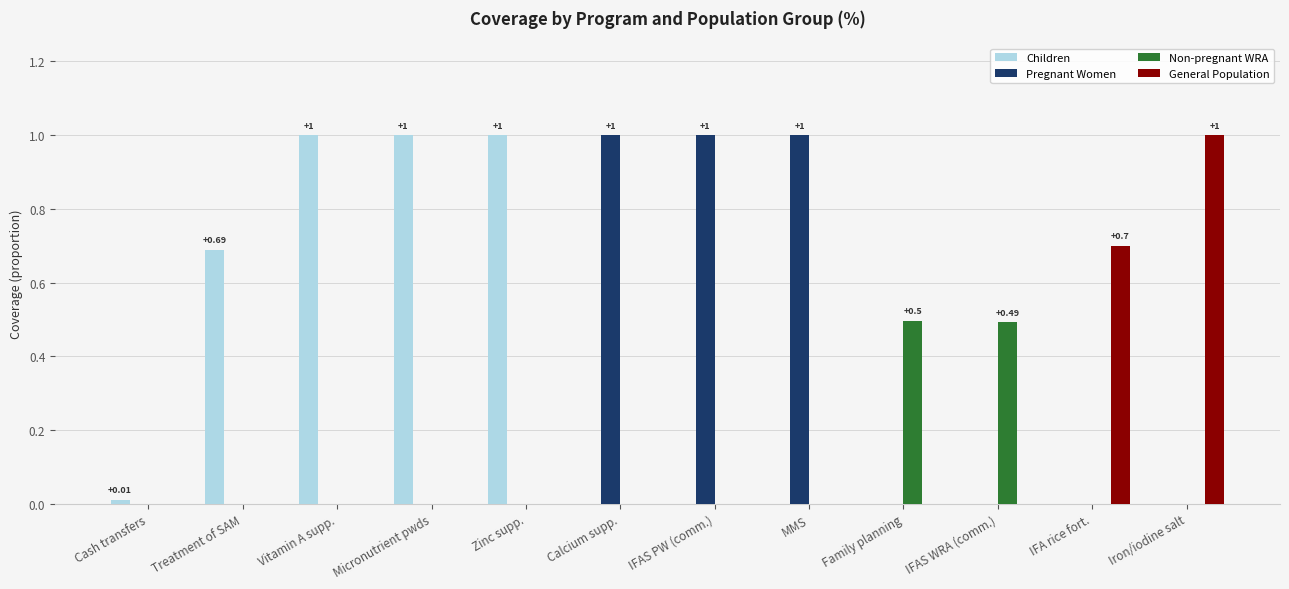

Which series changed the most between Treatment of SAM and Vitamin A supp.?

Children